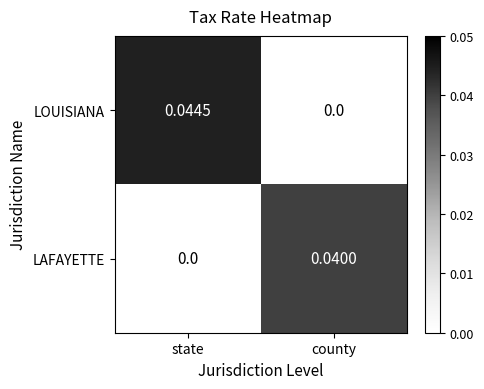

At which category is the sum across all series the highest?

state